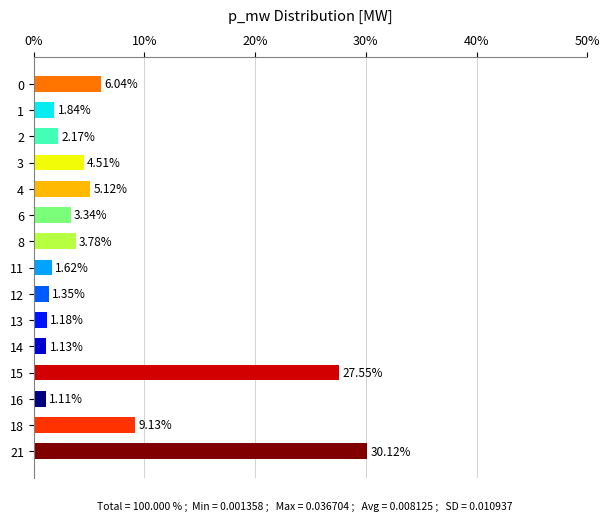

What is the difference between the maximum and minimum values?

29.0